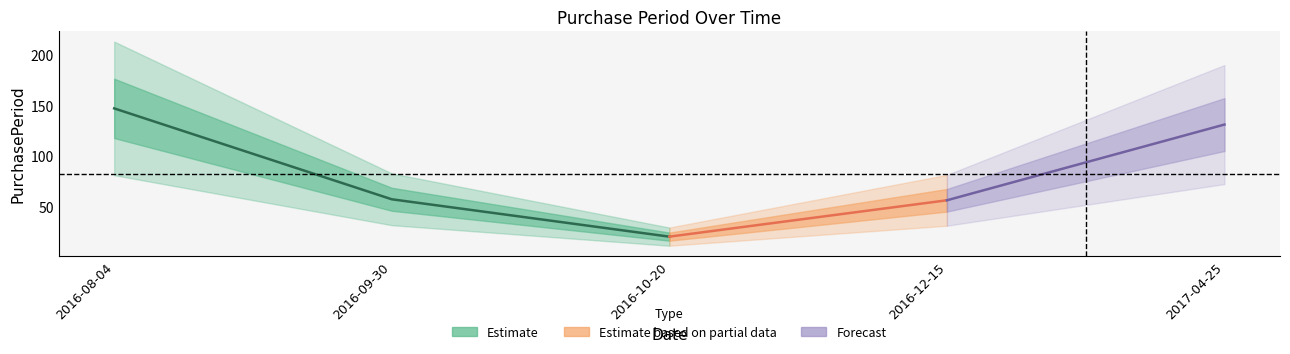

What is the greatest value displayed?

147